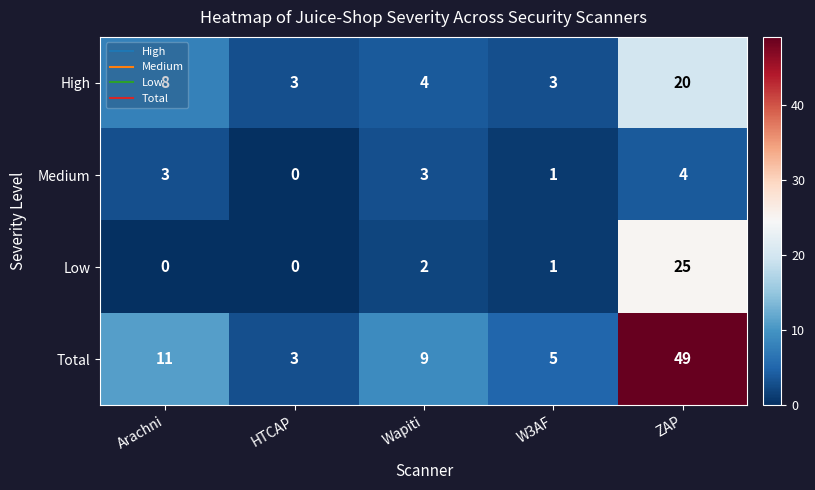

What is the spread (max minus min) of values at Wapiti?

7